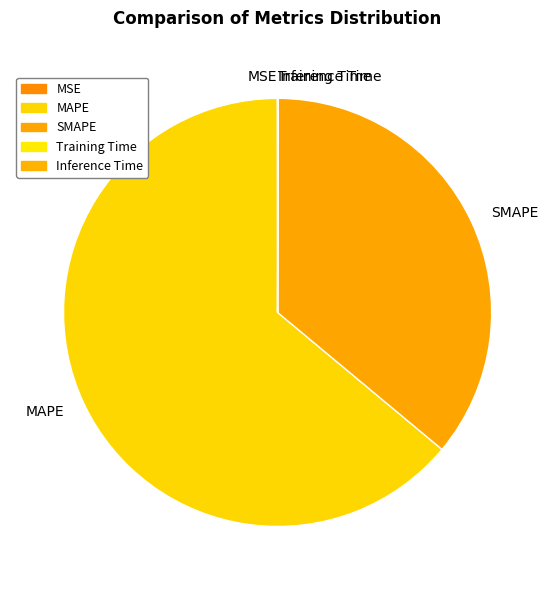

Approximately how many times larger is the value at MAPE compared to SMAPE?

1.8